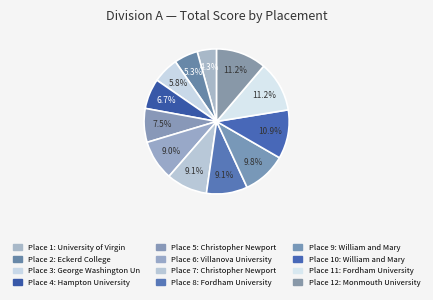

Count the number of slices in the pie.

12